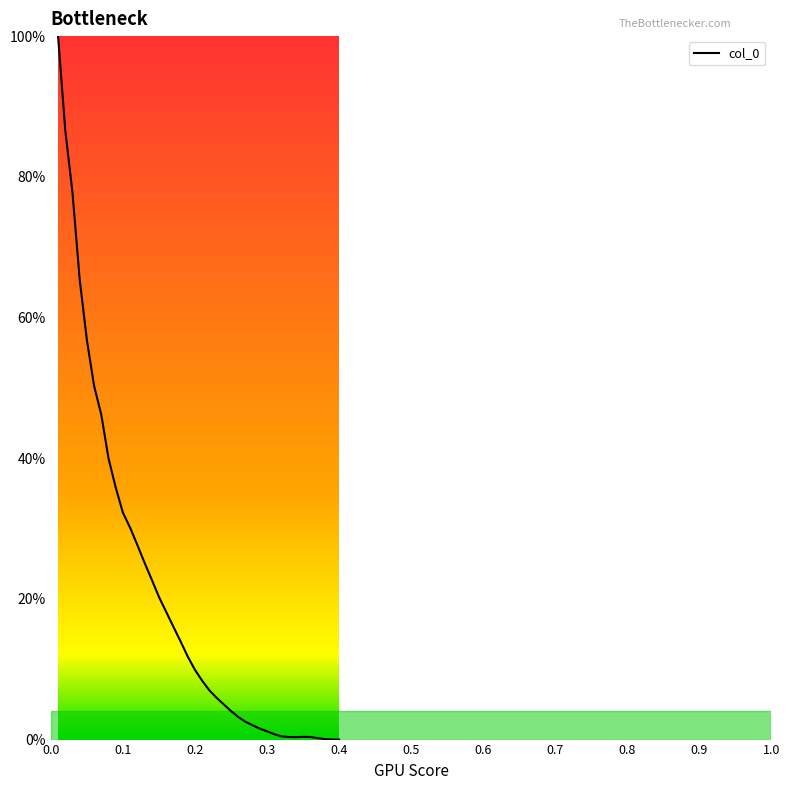

What is the maximum value shown in the chart?

100.0